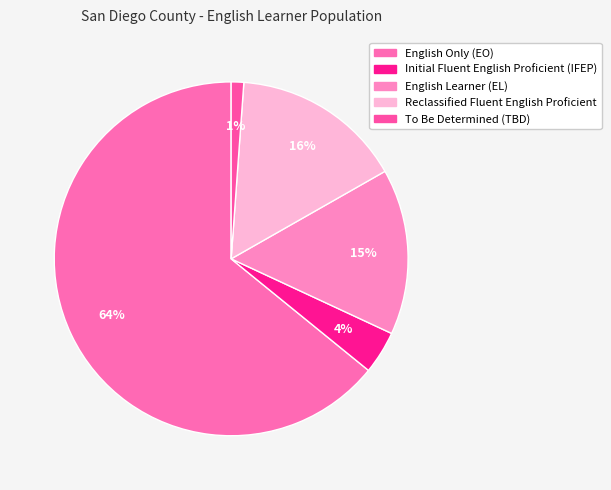

What is the majority slice?

English Only (EO)